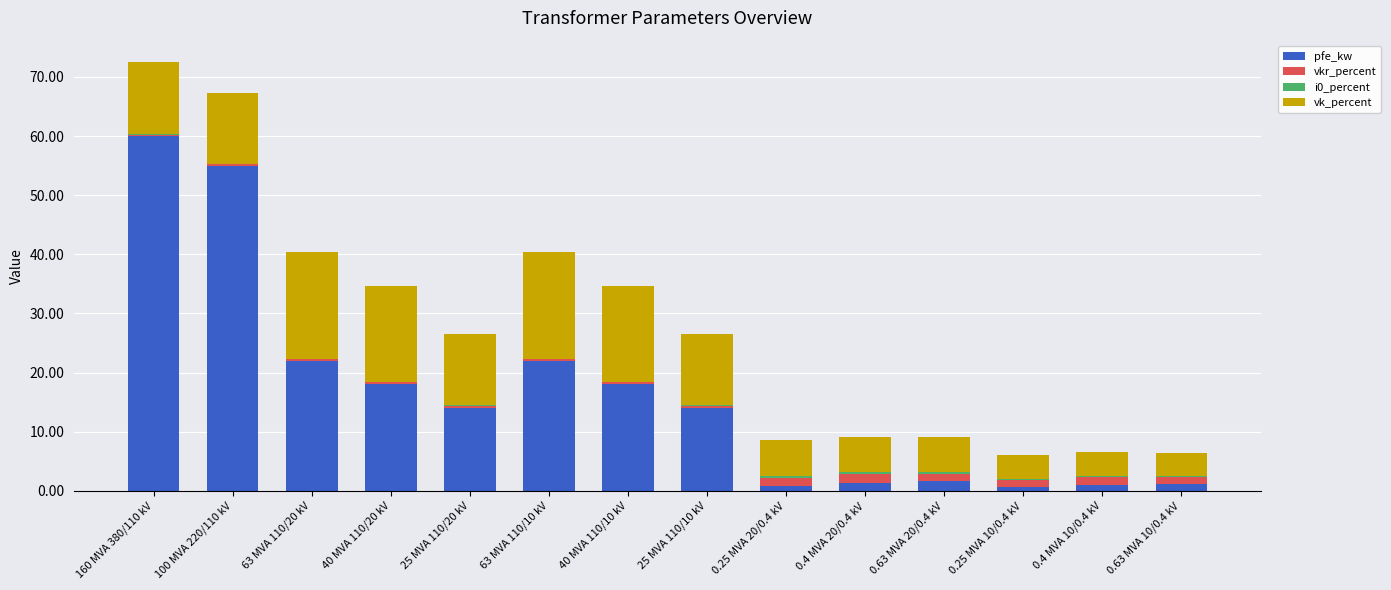

What is the highest value of the pfe_kw series?

60.0